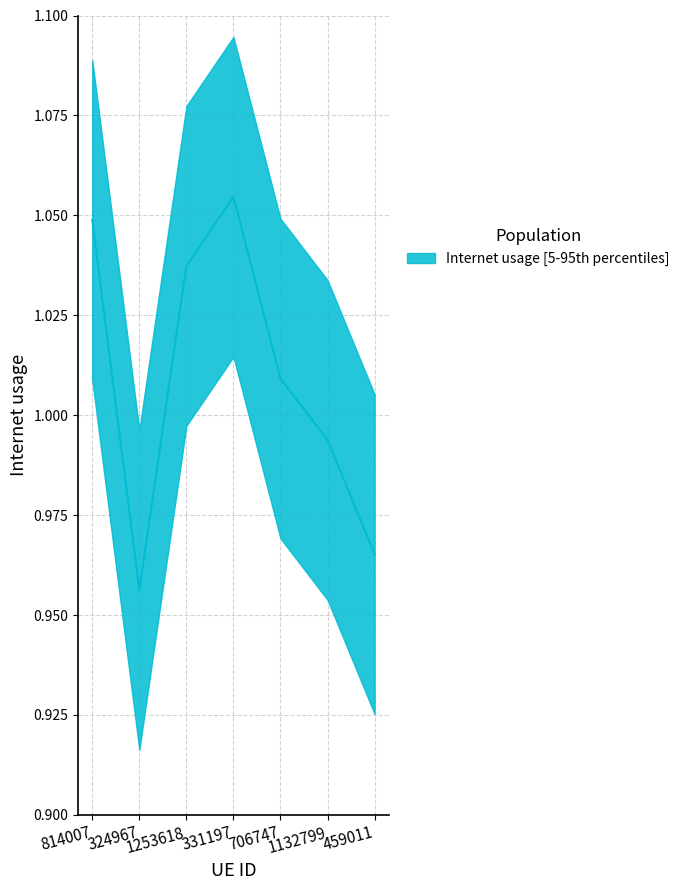

Rank the categories by value from highest to lowest.

331197, 814007, 1253618, 706747, 1132799, 459011, 324967